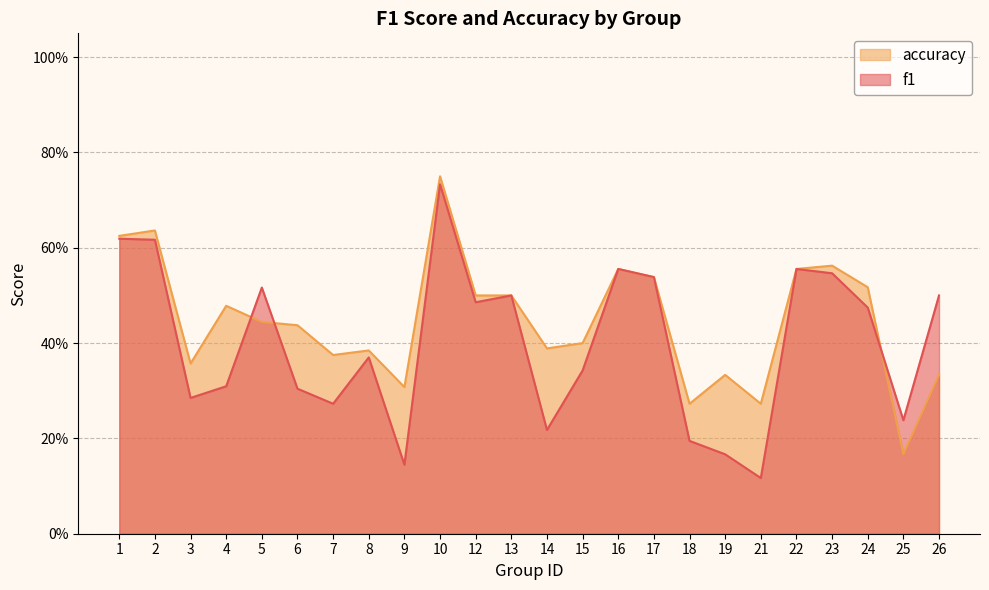

Reading right to left, what are all the values shown in this chart?

f1: 26=0.5	25=0.2	24=0.5	23=0.5	22=0.6	21=0.1	19=0.2	18=0.2	17=0.5	16=0.6	15=0.3	14=0.2	13=0.5	12=0.5	10=0.7	9=0.1	8=0.4	7=0.3	6=0.3	5=0.5	4=0.3	3=0.3	2=0.6	1=0.6
accuracy: 26=0.3	25=0.2	24=0.5	23=0.6	22=0.6	21=0.3	19=0.3	18=0.3	17=0.5	16=0.6	15=0.4	14=0.4	13=0.5	12=0.5	10=0.8	9=0.3	8=0.4	7=0.4	6=0.4	5=0.4	4=0.5	3=0.4	2=0.6	1=0.6